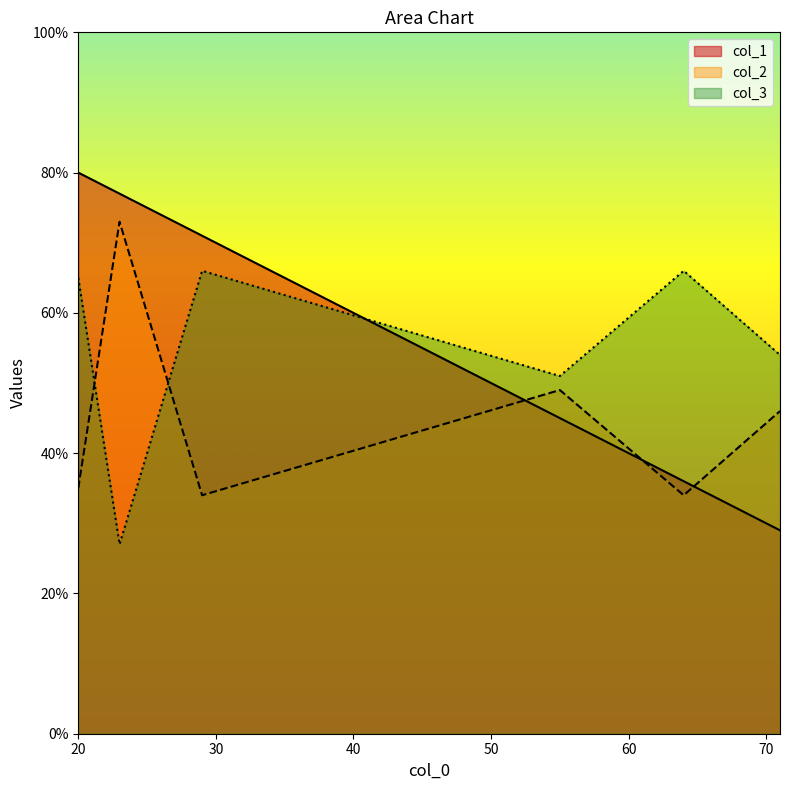

List the labels in order of col_2 value, largest first.

23, 55, 71, 20, 29, 64